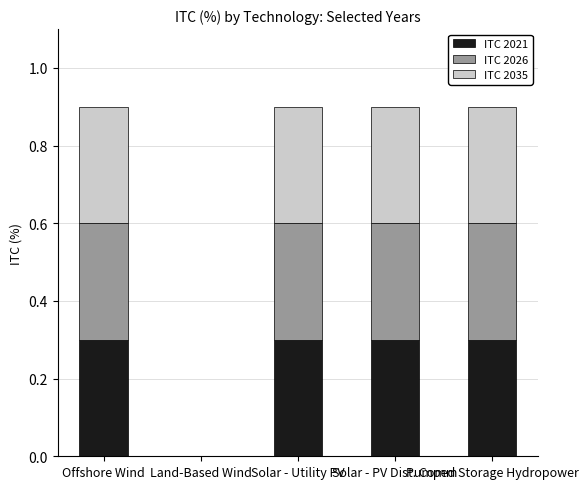

What are all the series names shown in the legend?

ITC 2021, ITC 2026, ITC 2035